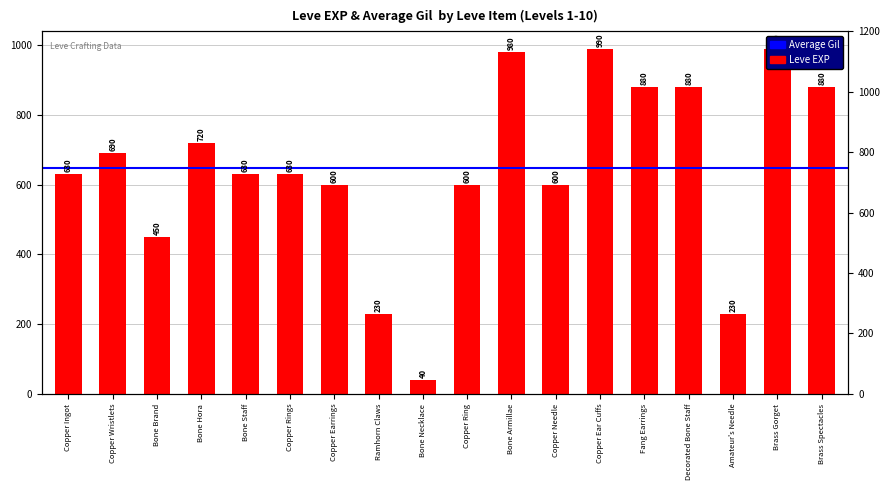

Is it true that the value at Bone Hora is 1160?

False